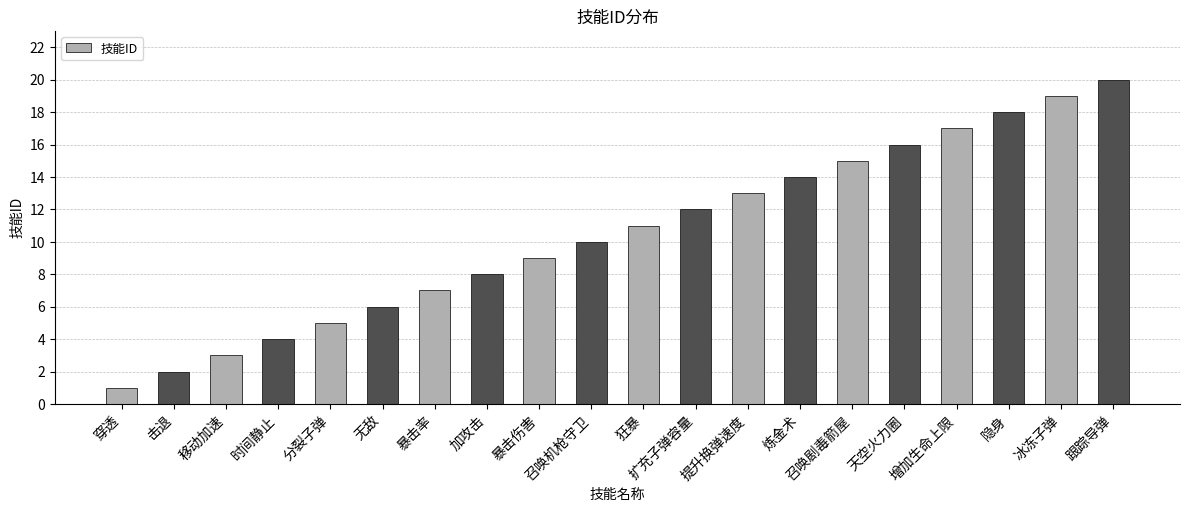

What position from the right is 扩充子弹容量?

9